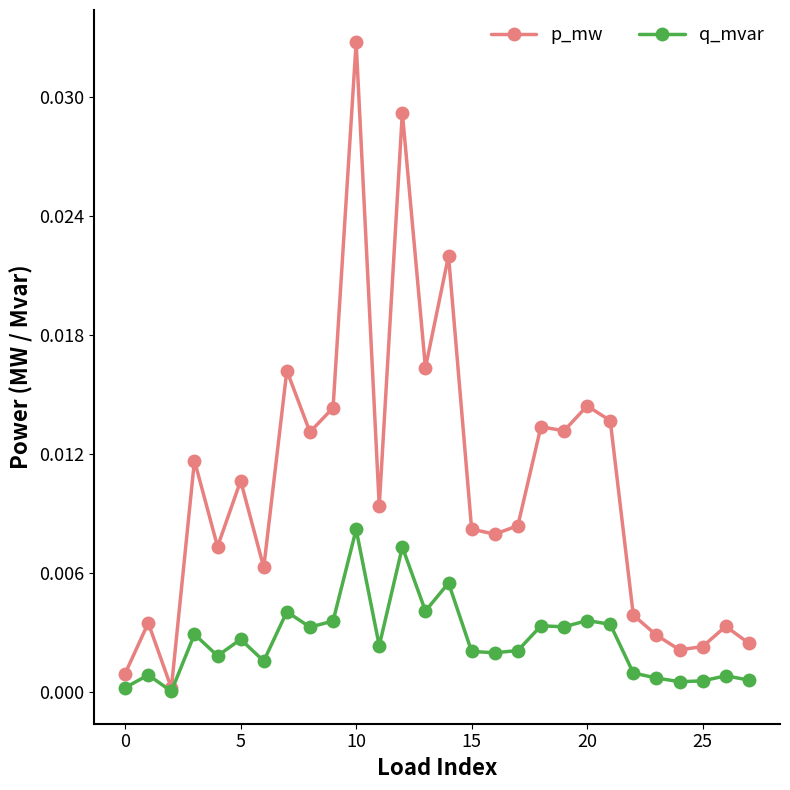

List the series in order of their overall mean, highest first.

p_mw, q_mvar